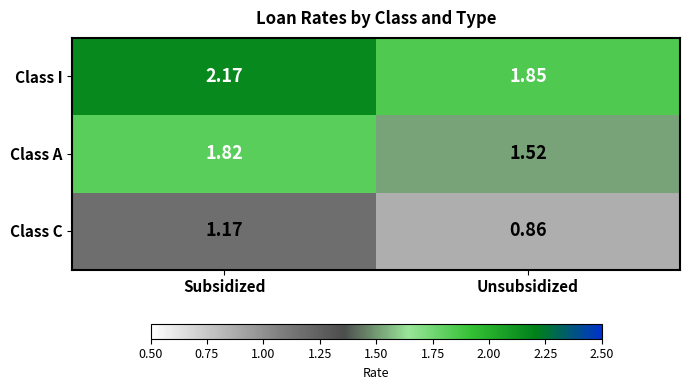

At which label is Class C closest to 1?

Unsubsidized